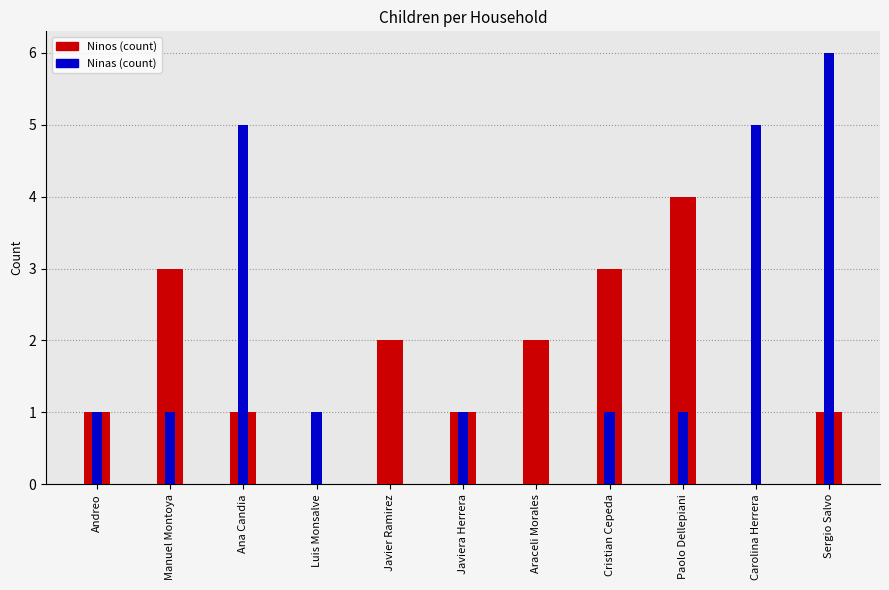

Rank the series by their average value, from highest to lowest.

Ninas, Ninos